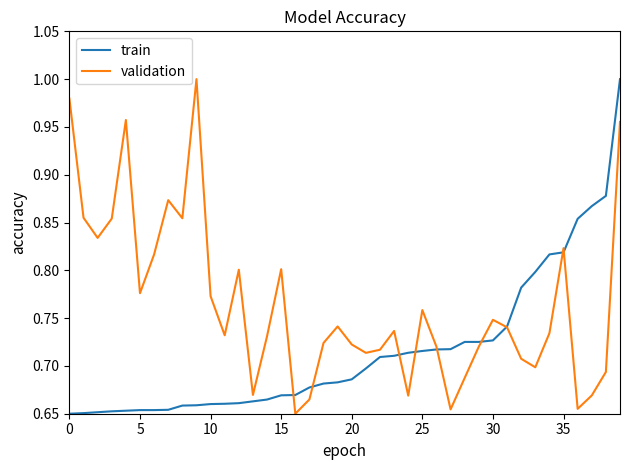

Rank the series by their average value, from lowest to highest.

train, validation